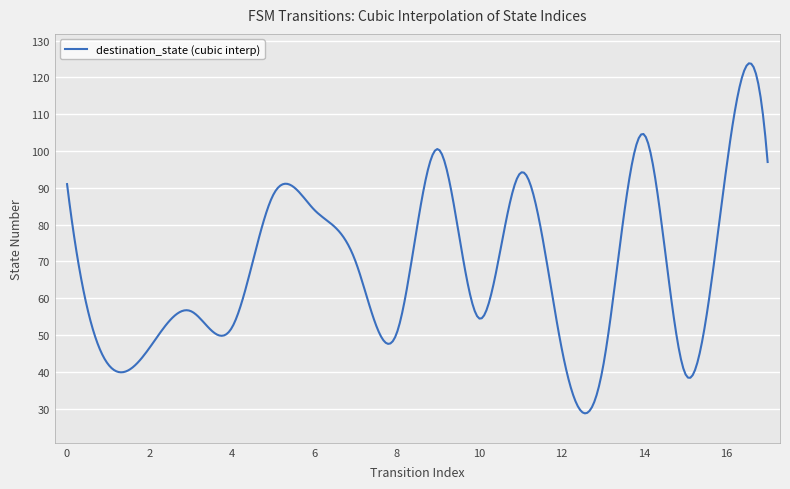

What is the difference between the maximum and minimum values?

95.1